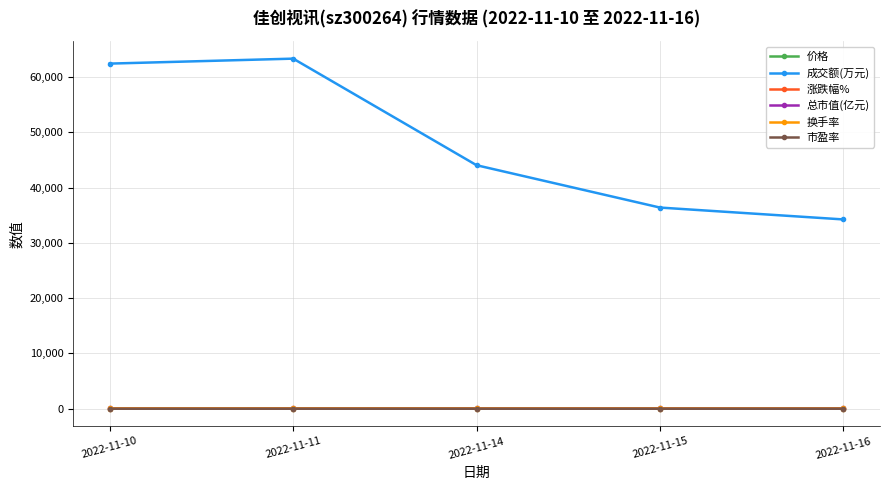

Which series has the widest spread of values?

成交额(万元)